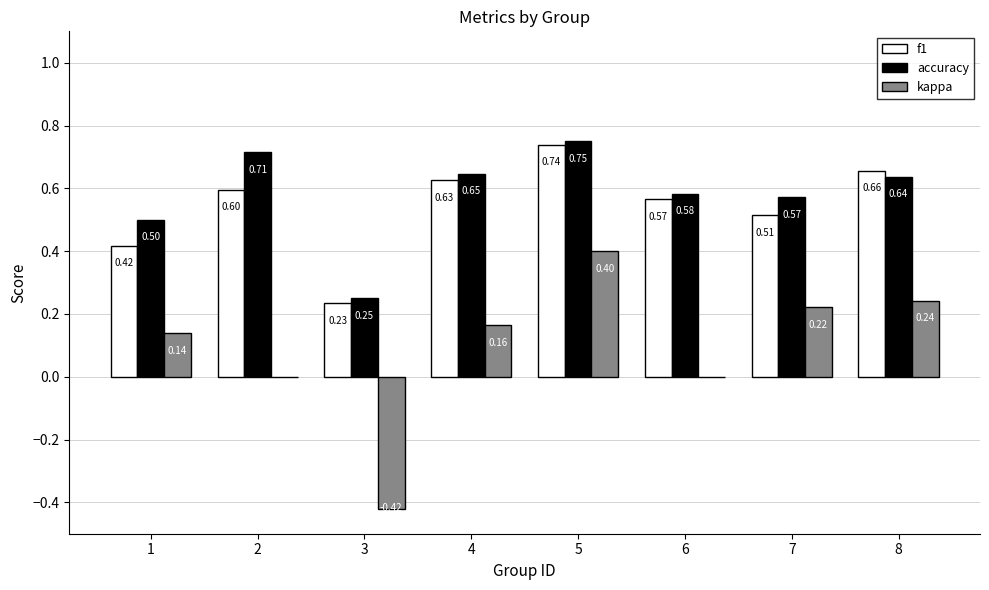

What is the sum of the f1 values at 3 and 5?

1.0